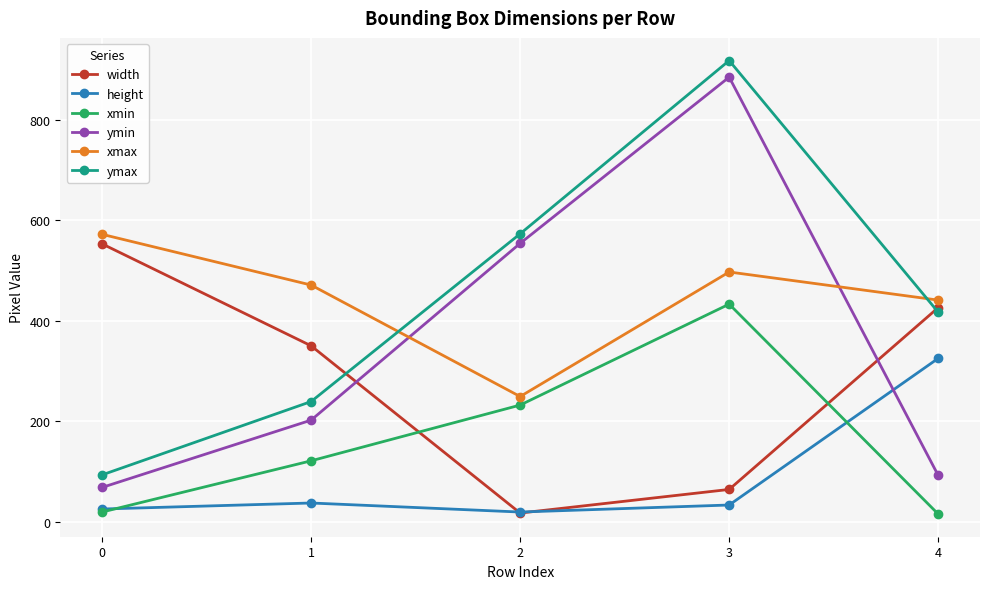

Does the chart have visible grid lines?

Yes